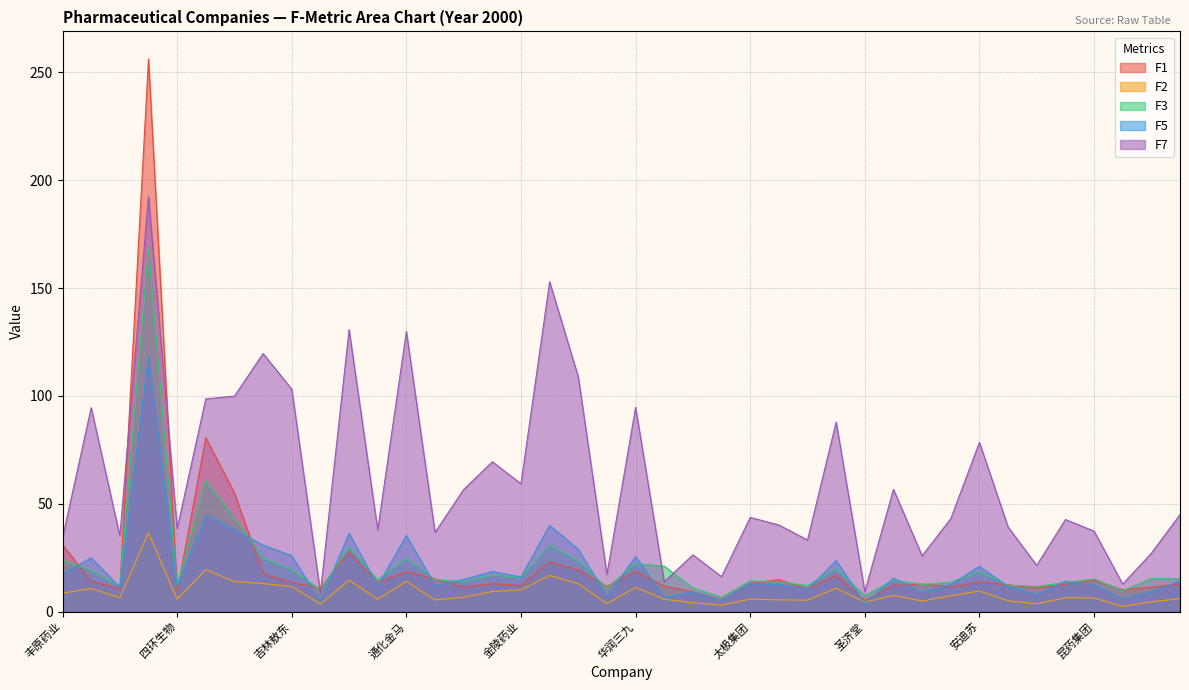

What is the maximum value shown in the chart?

256.2